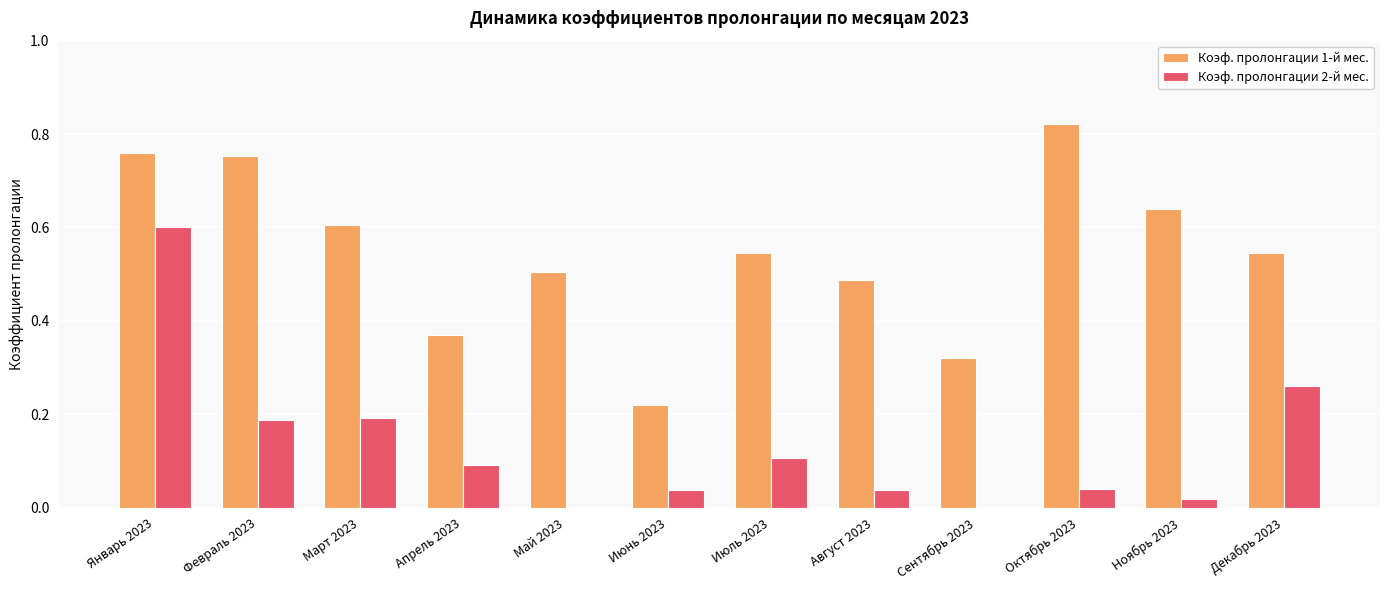

The Коэф. пролонгации 1-й мес. series shows 0.5 at Июль 2023. True or false?

True